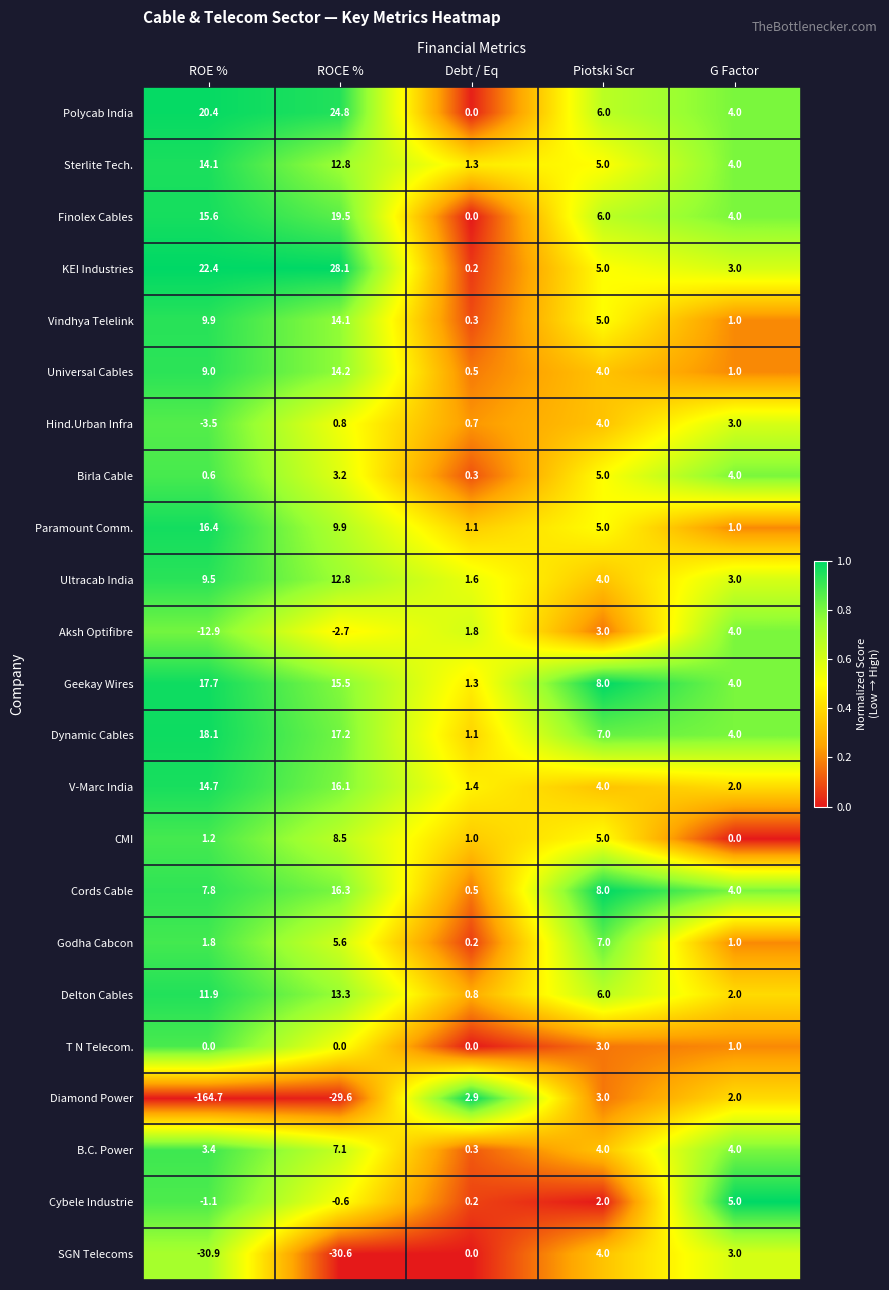

Which series has the largest total across all categories?

KEI Industries